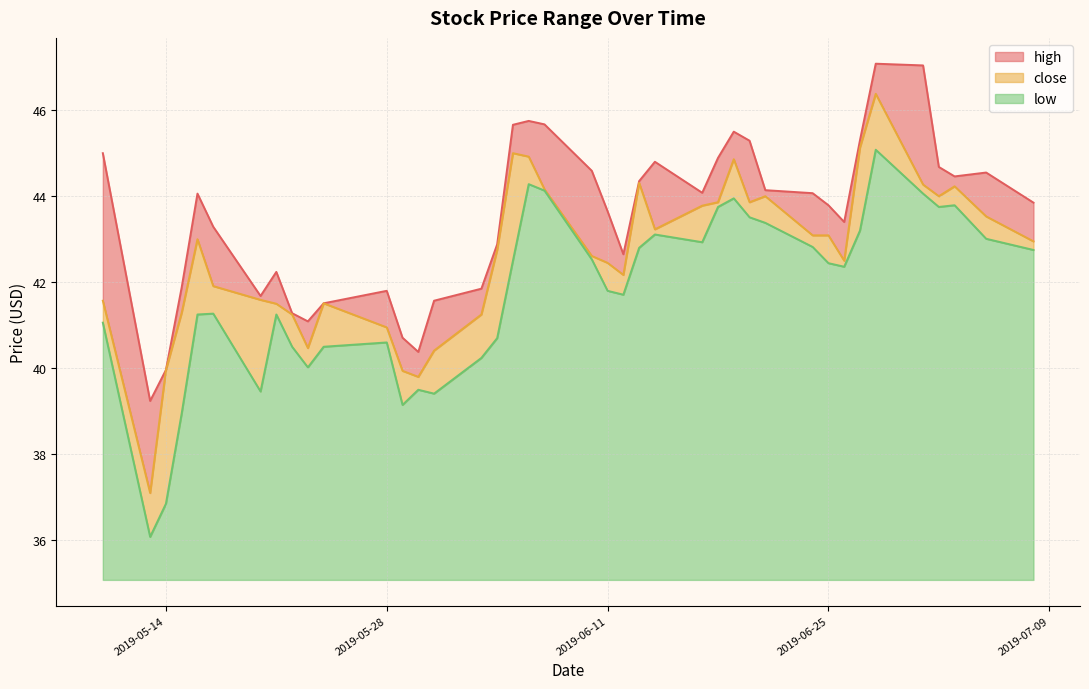

How many data points in high are above 44?

20